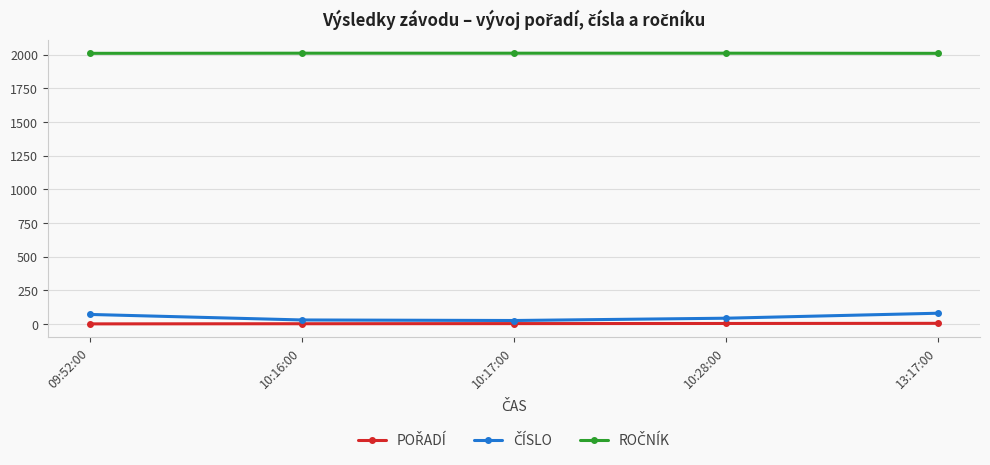

What is the label of the 5th point from the left?

13:17:00